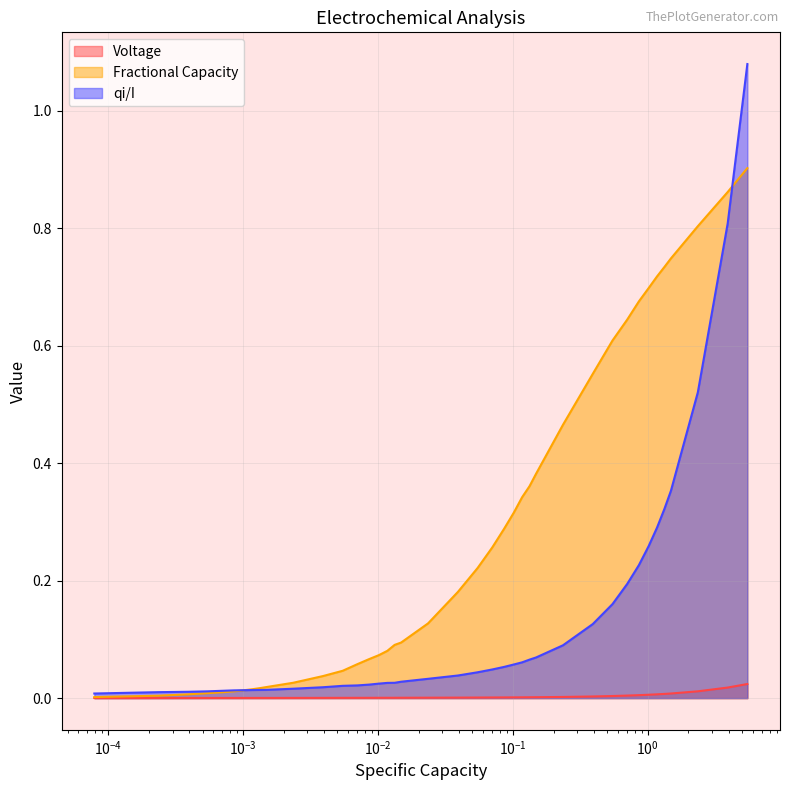

Which series has the largest range (max minus min)?

qi/I